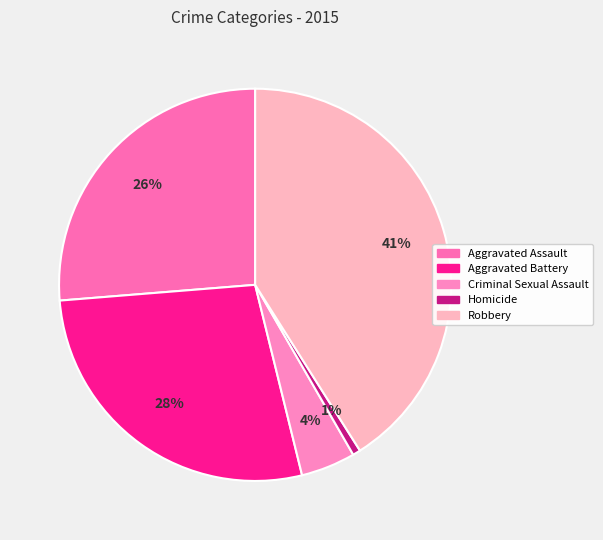

Rank the categories by value from highest to lowest.

Robbery, Aggravated Battery, Aggravated Assault, Criminal Sexual Assault, Homicide